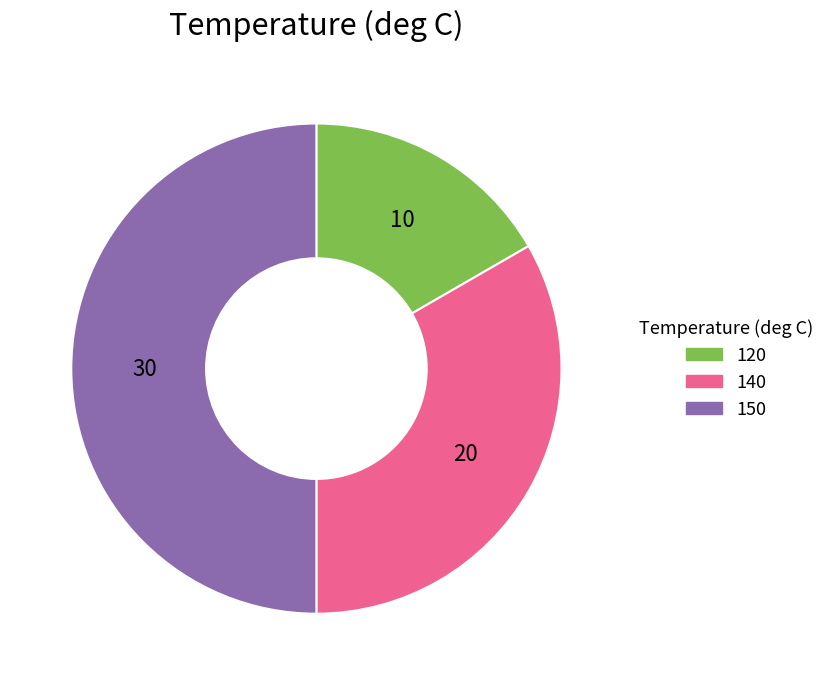

Which slice is the smallest?

120